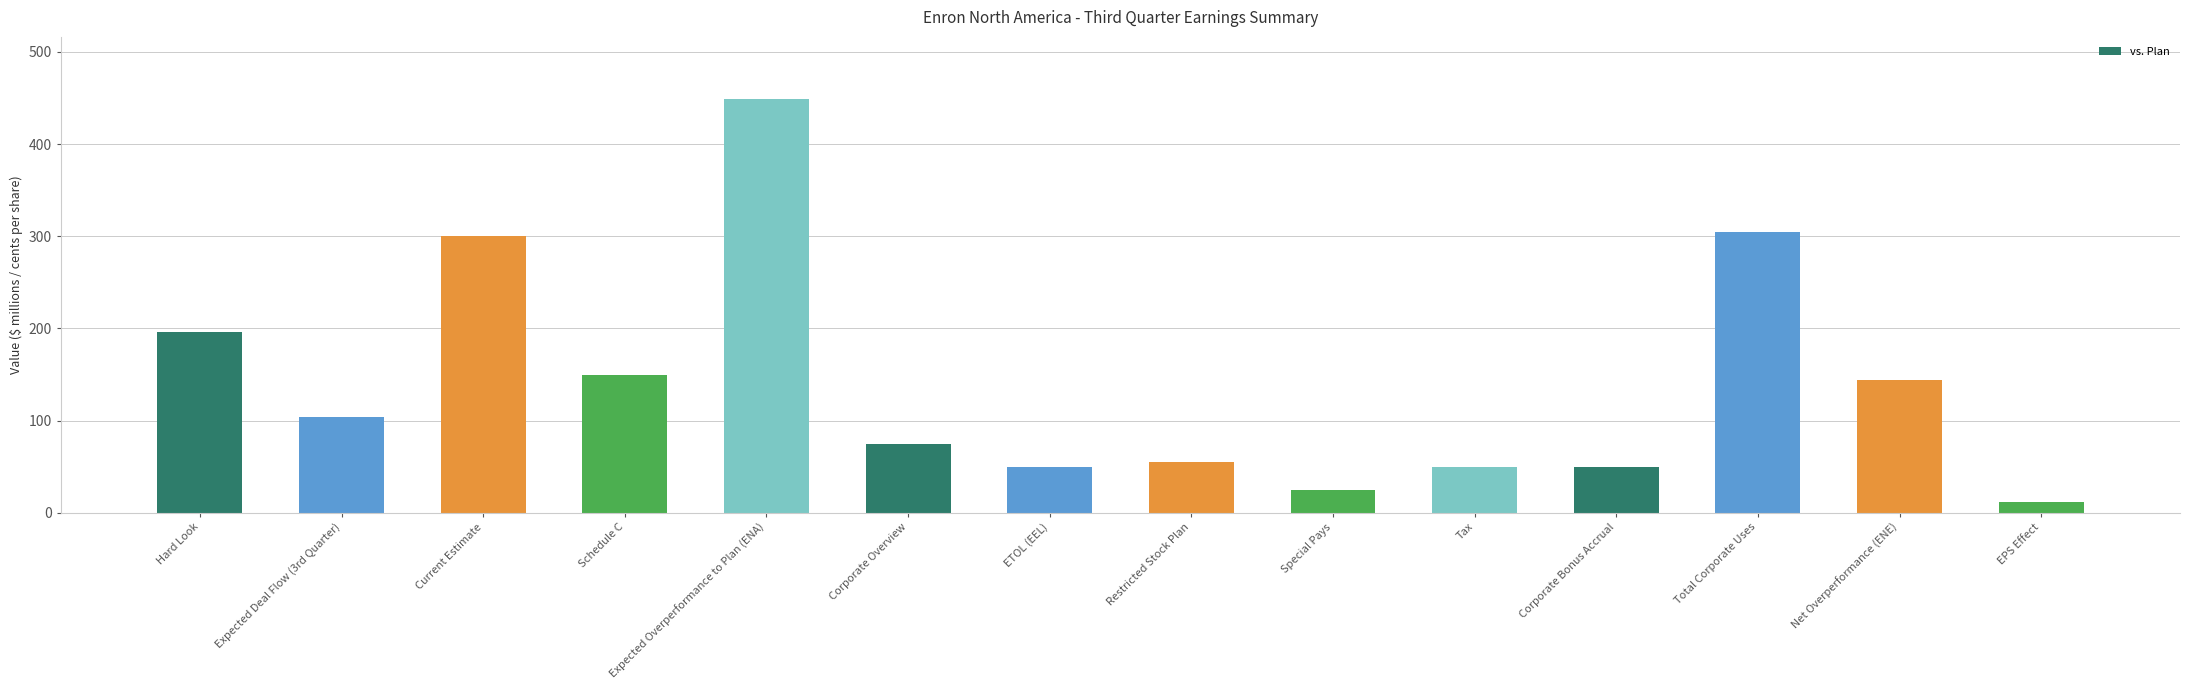

Approximately how many times larger is the value at Net Overperformance (ENE) compared to Special Pays?

5.8